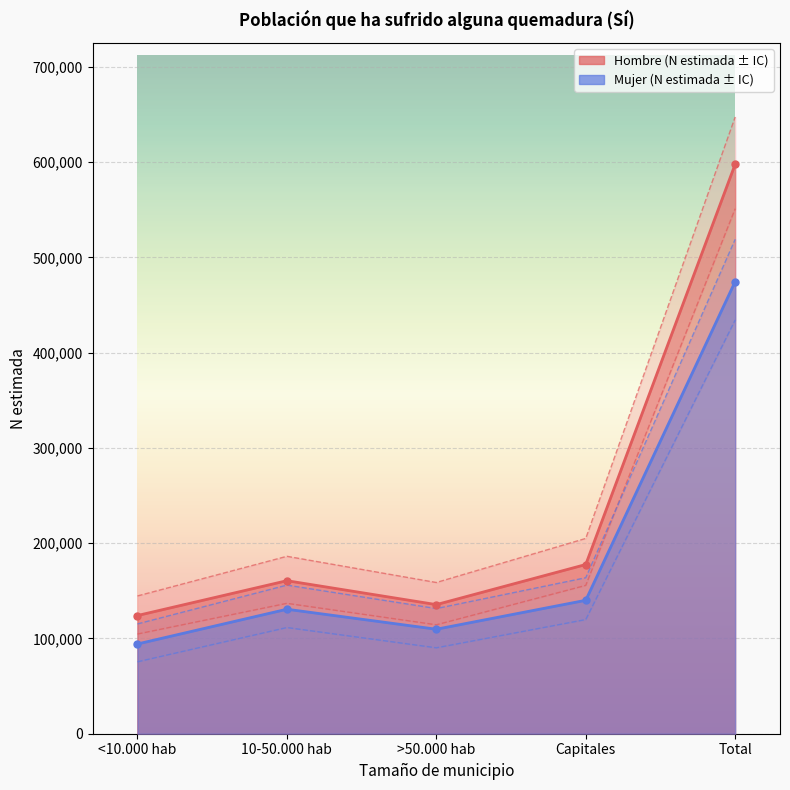

How many values in the Hombre - Lím inf IC series are below 136897?

2